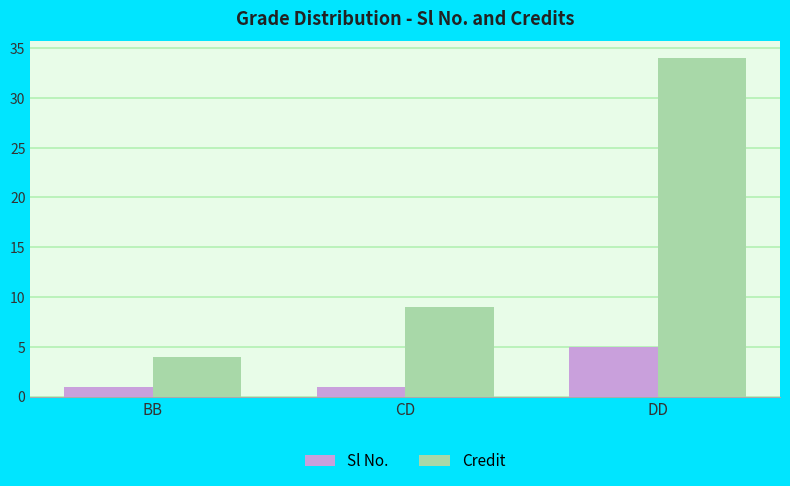

How many bars are there in total?

6